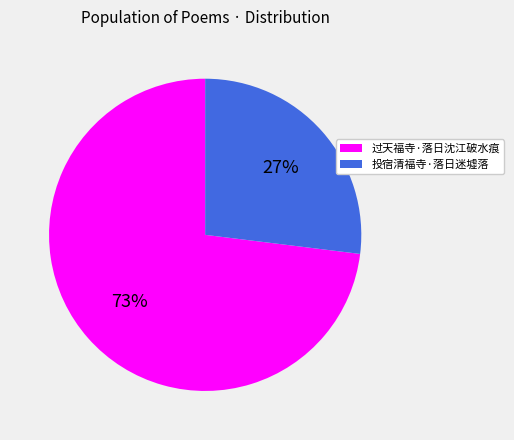

Count the number of slices in the pie.

2